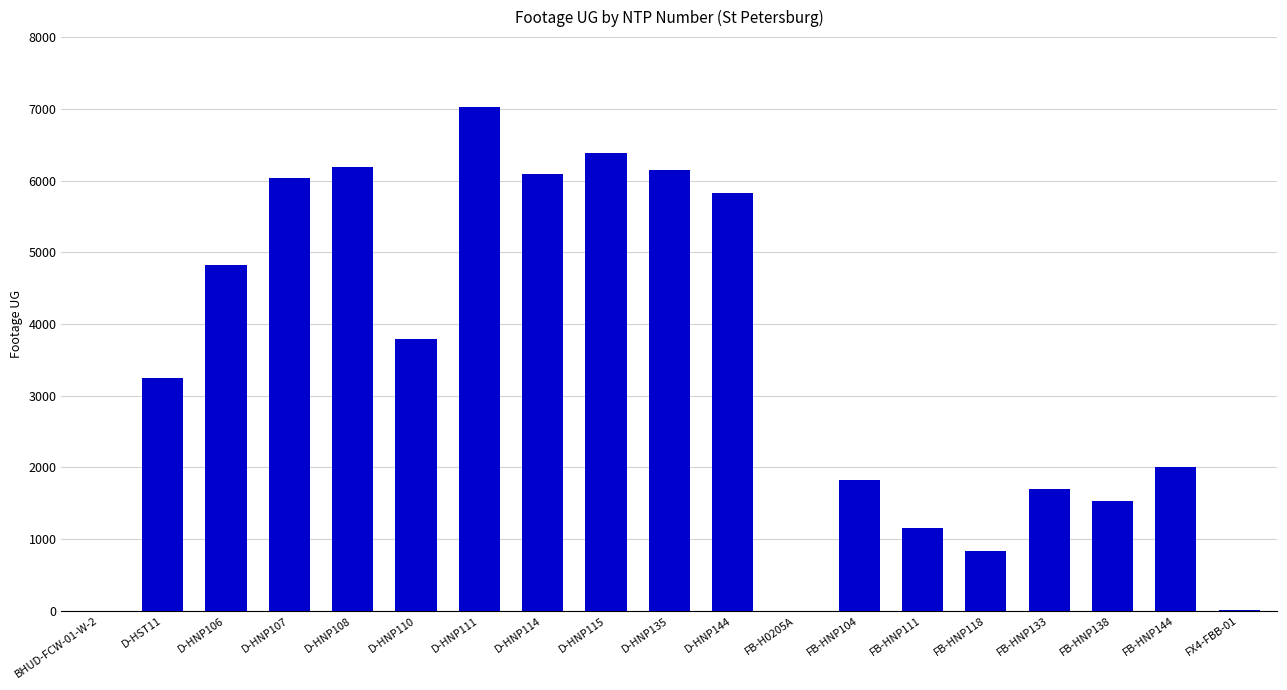

What is the sum of the values at D-HNP108 and FB-H0205A?

6182